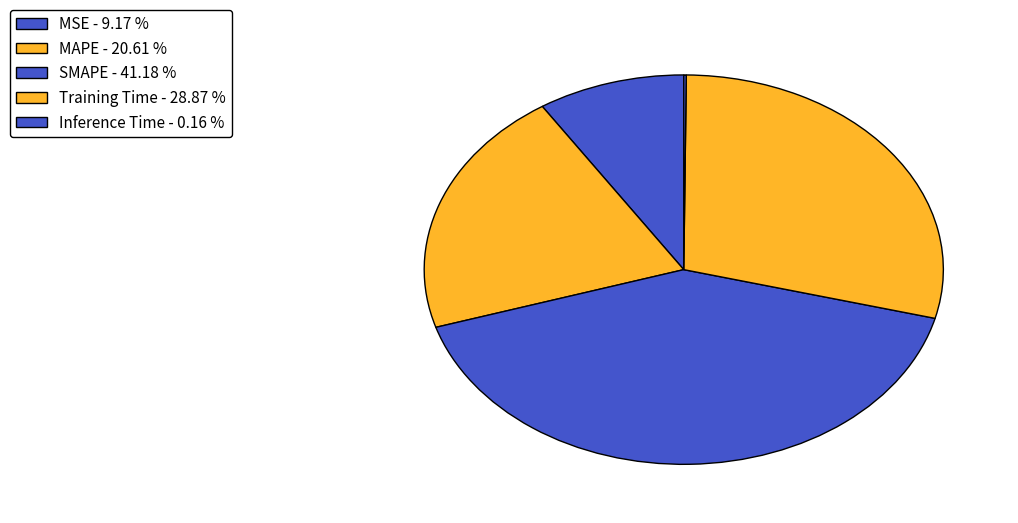

Does any single category account for the majority?

No